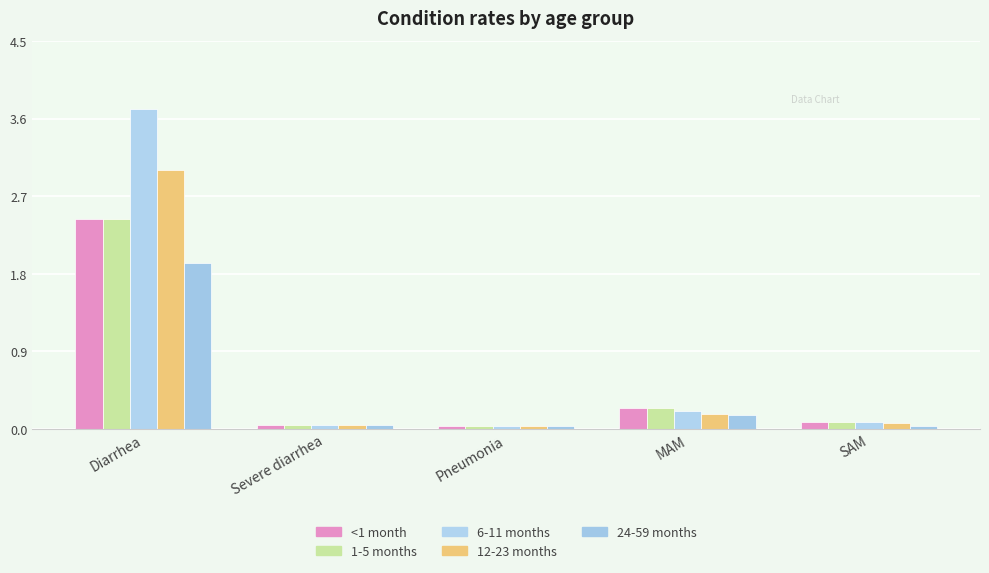

What is the label of the 3rd bar from the right?

Pneumonia